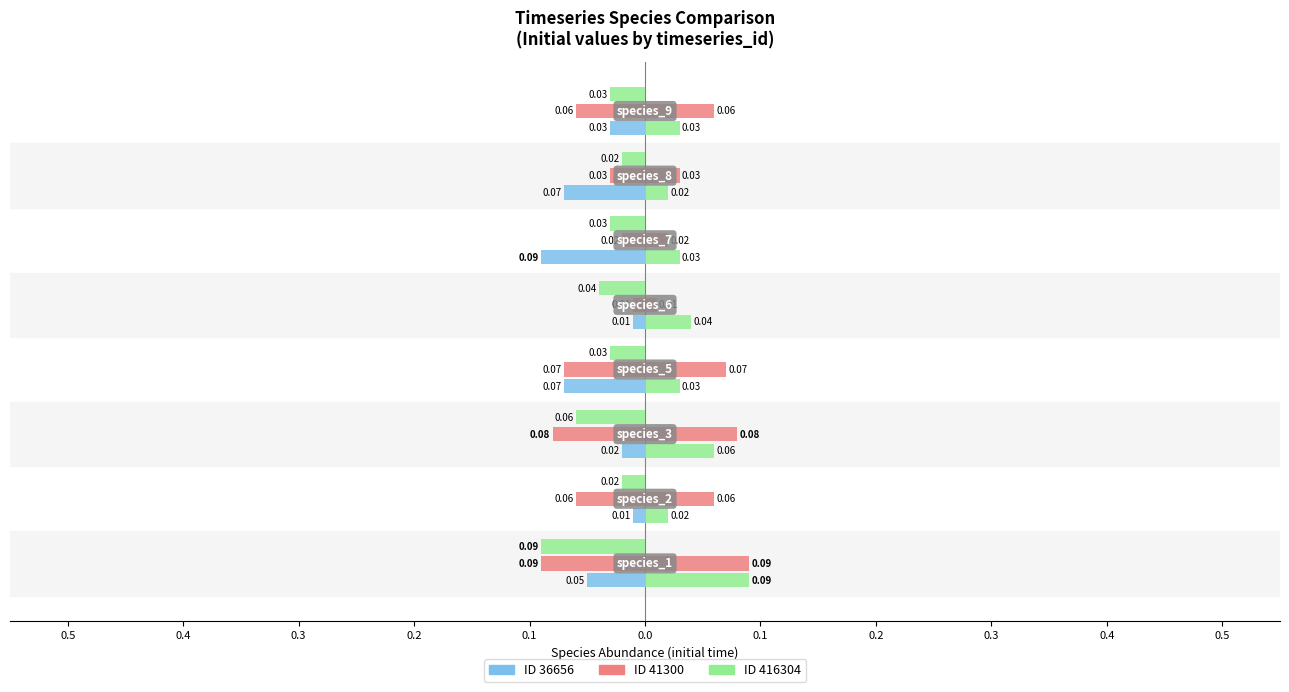

What is the minimum value shown in the chart?

-0.1